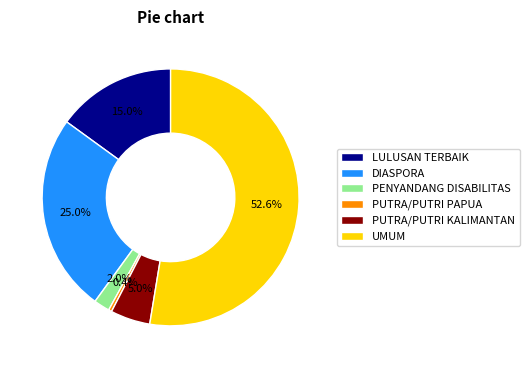

To the nearest percent, what portion does PENYANDANG DISABILITAS represent?

2%